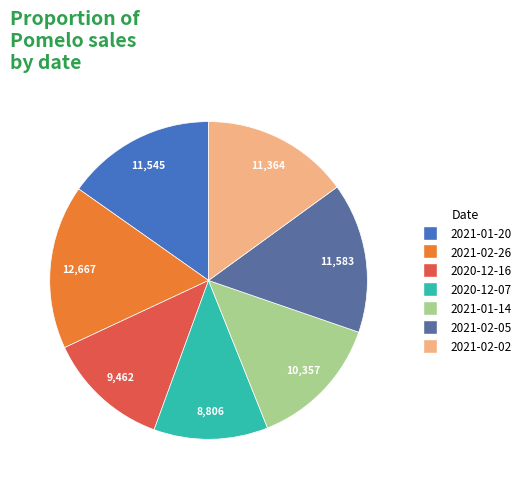

Is there any slice that represents more than half of the pie?

No